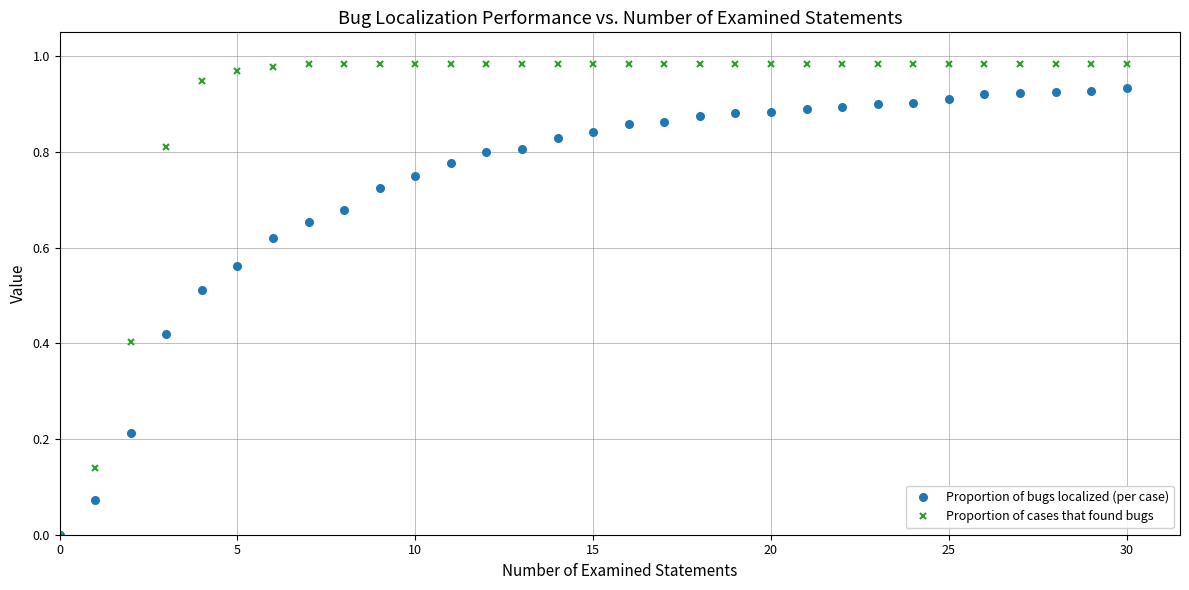

List the series in order of their overall mean, lowest first.

Proportion of bugs localized (per case), Proportion of cases that found bugs